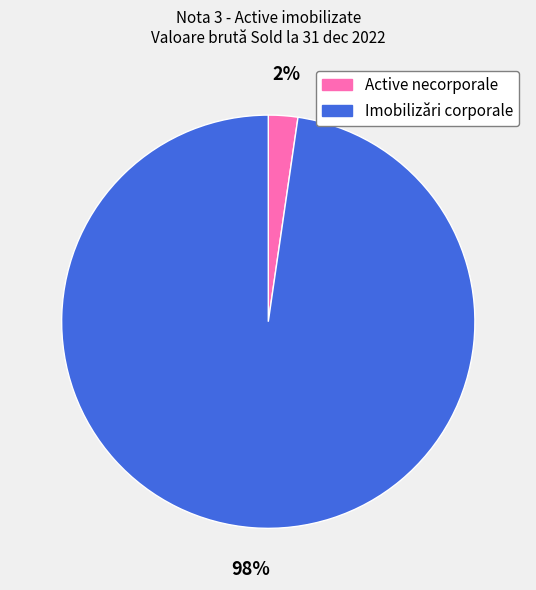

Is Active necorporale the majority of the pie?

No